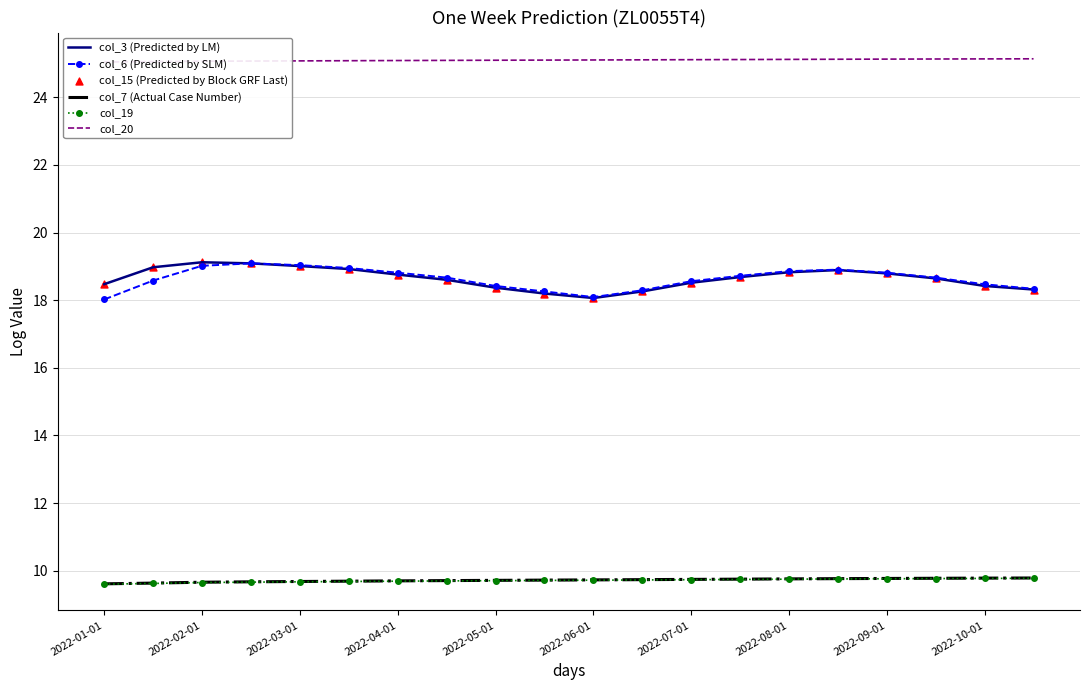

Is the value of col_6 (Predicted by SLM) at 2022-06-01 greater than the value of col_7 (Actual Case Number) at 2022-07-01?

Yes